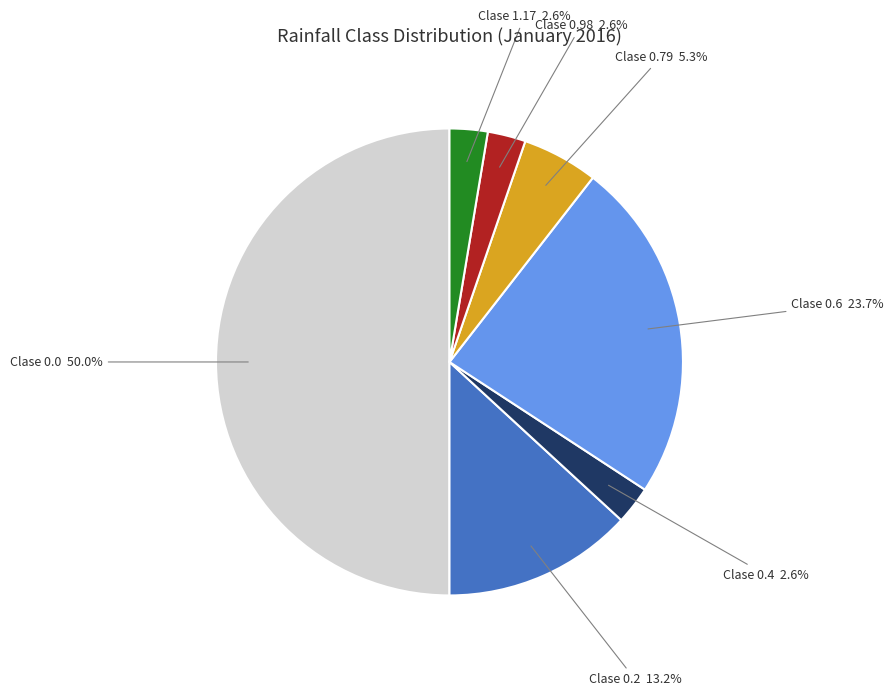

How many segments does this pie chart have?

7